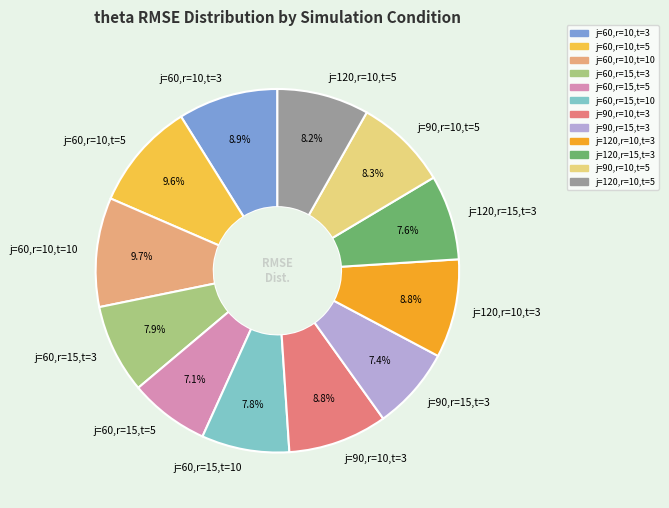

To the nearest percent, what is the average slice percentage?

8%